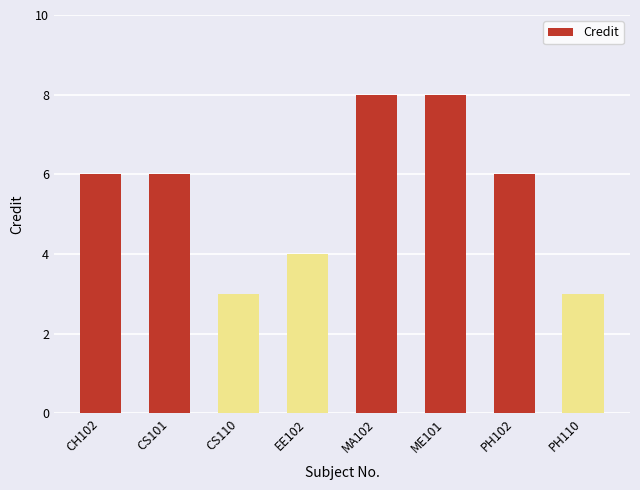

The chart shows a value of 3 at PH110. True or false?

True